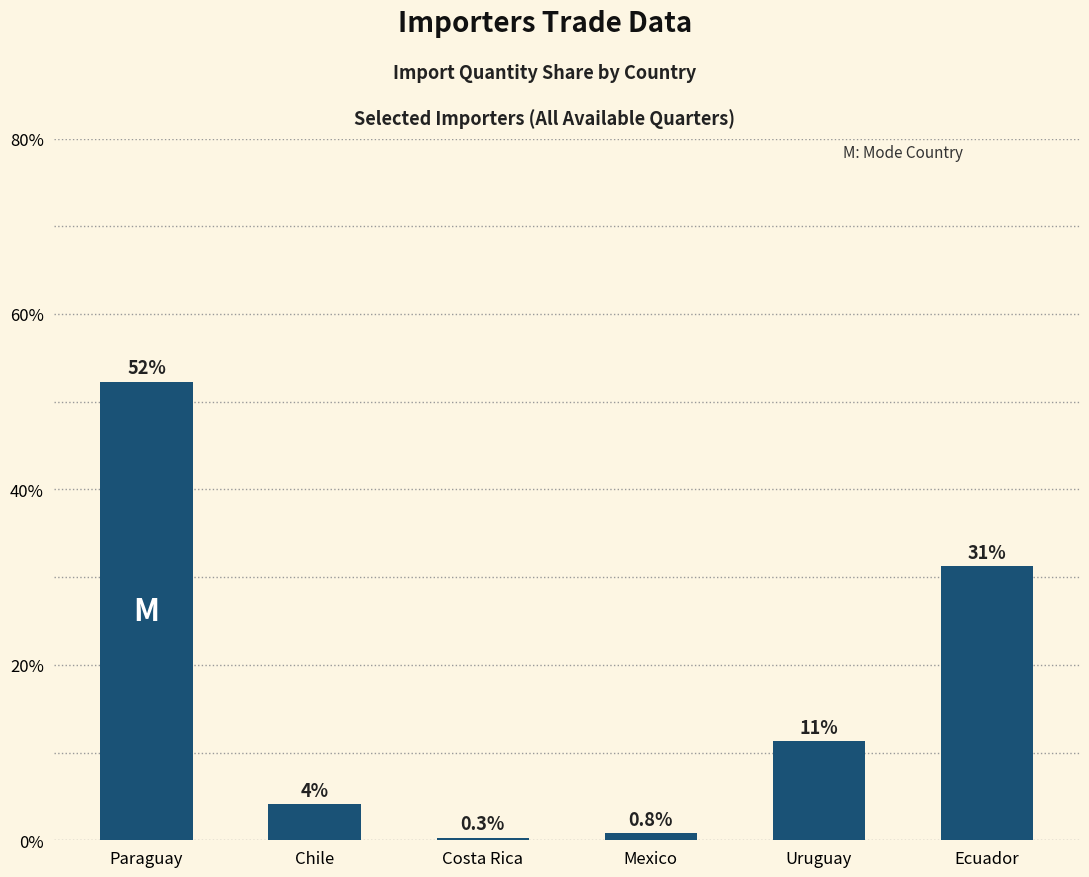

Between Mexico and Chile, which is larger?

Chile